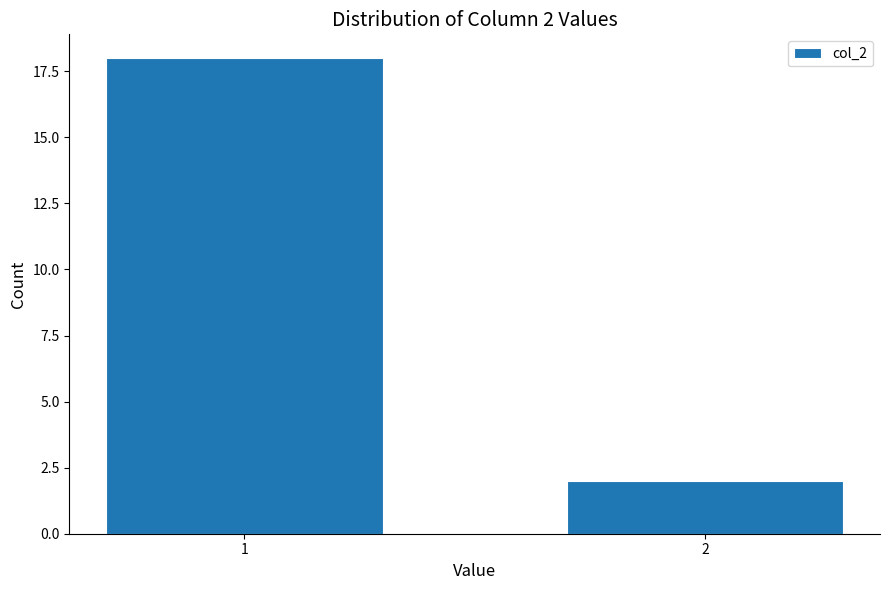

Reading left to right, what are all the values shown in this chart?

1=18	2=2